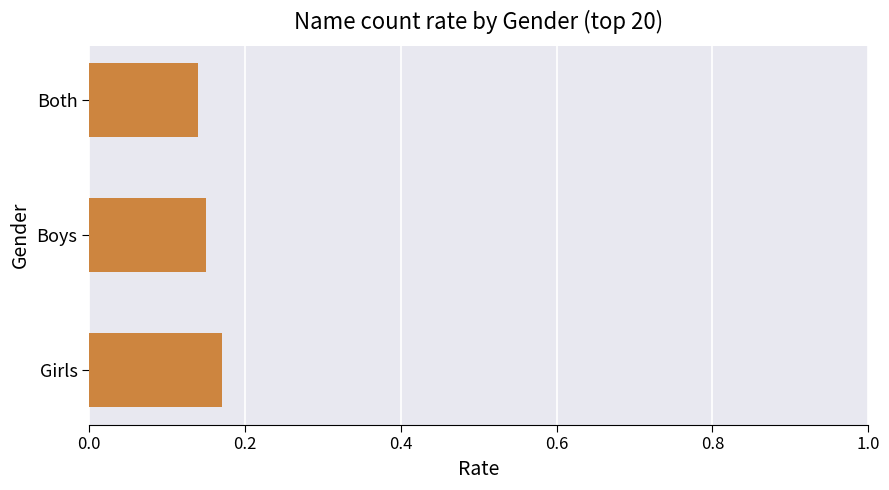

List the labels in order of value, largest first.

Girls, Boys, Both